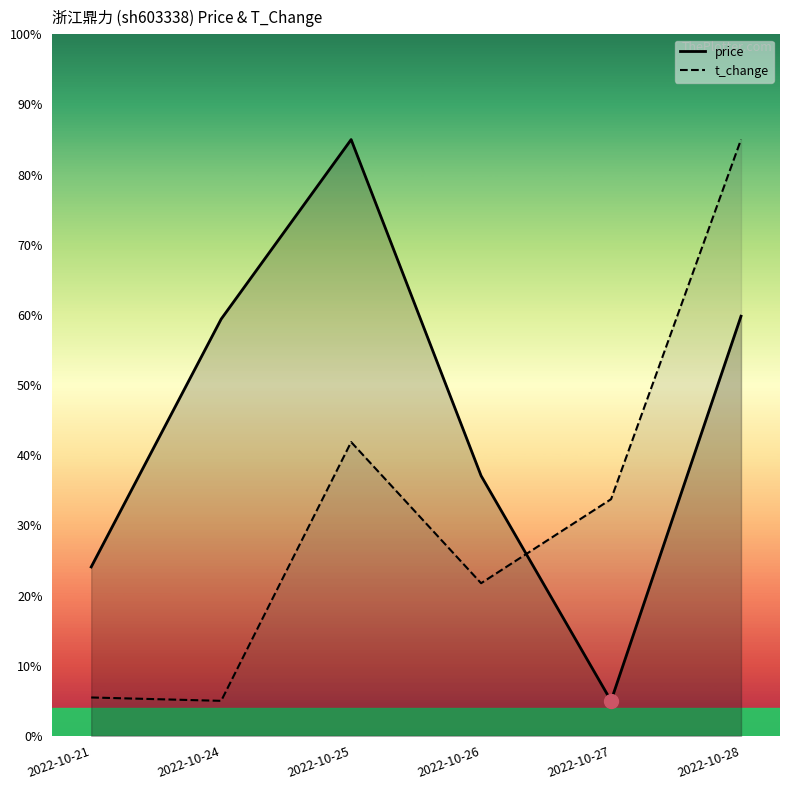

Count the number of categories in the chart.

6